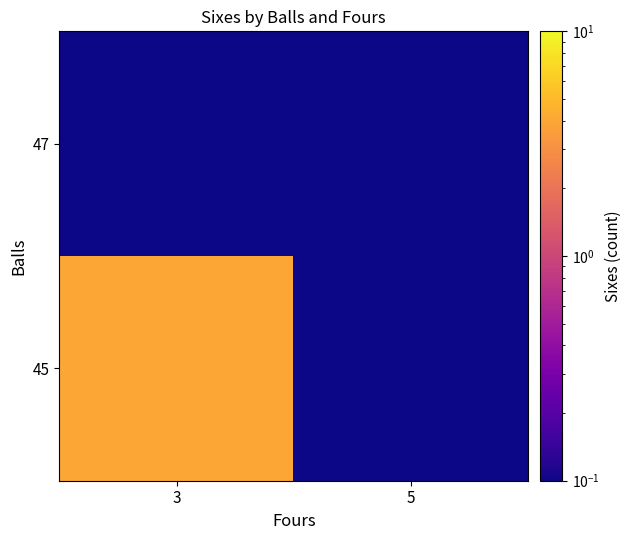

What is the total value across all series at 3?

4.0